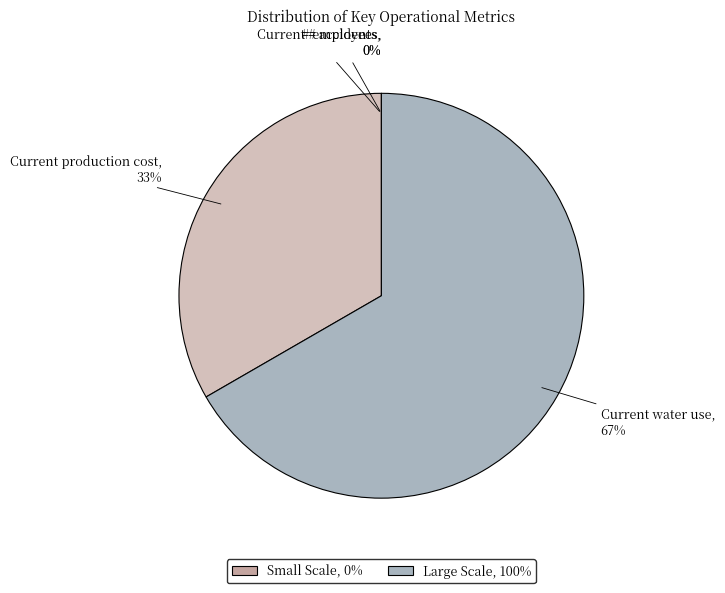

To the nearest percent, what is the difference between the largest and smallest slice percentages?

67%